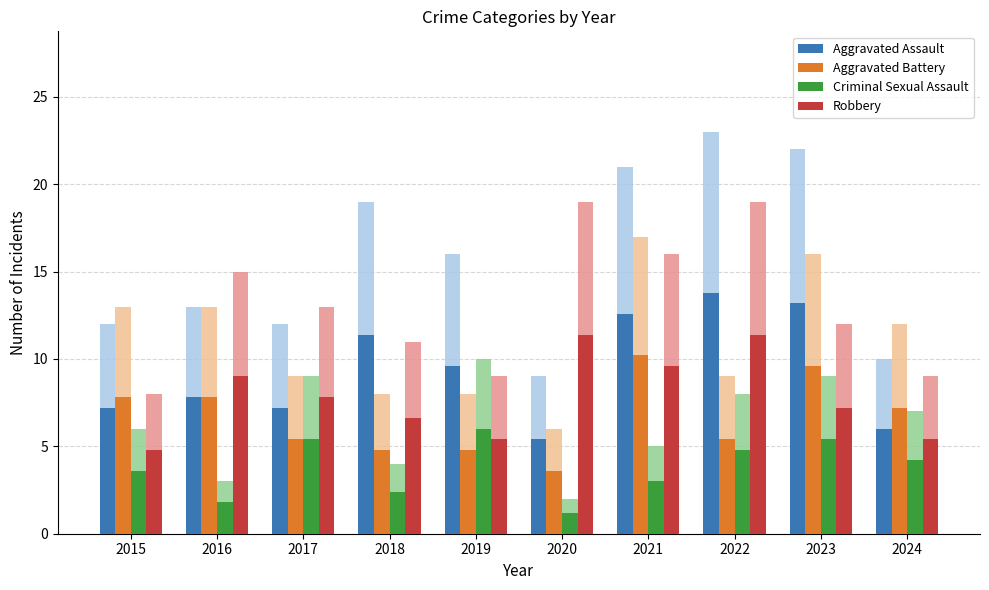

What is the difference between the maximum and minimum values in the Criminal Sexual Assault series?

4.8